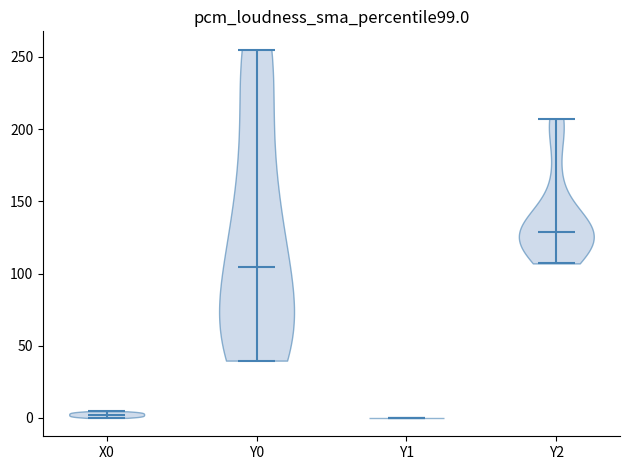

Reading left to right, read every violin against the y-axis: where its median line is, and the lowest and highest points it reaches. The values are not printed on the chart, so give them approximately, as read against the axis.

X0: median line 0, lowest point 0, highest point 5
Y0: median line 105, lowest point 40, highest point 255
Y1: median line 0, lowest point 0, highest point 0
Y2: median line 130, lowest point 105, highest point 205